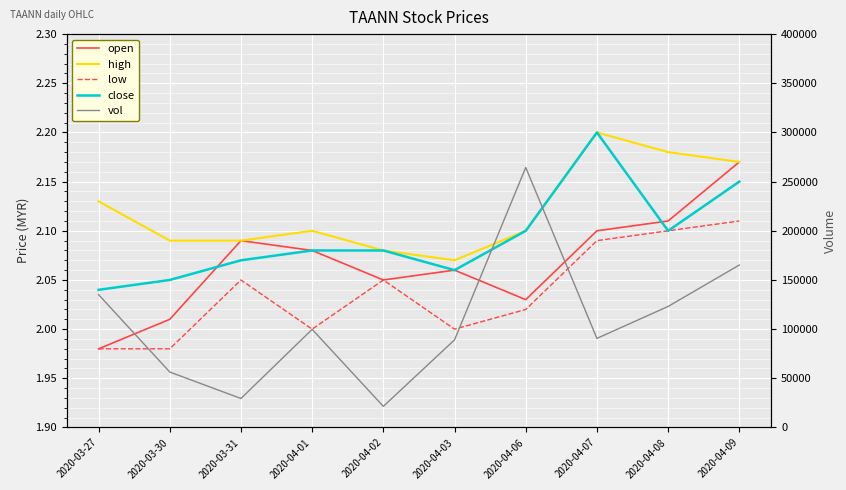

What is the difference between the highest and lowest values at 2020-04-09?

165197.9